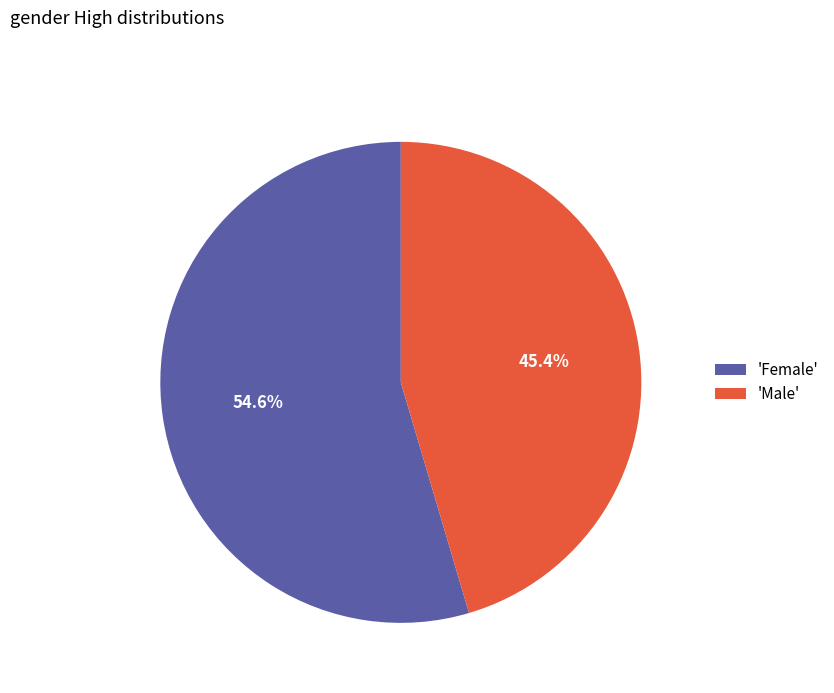

How many segments does this pie chart have?

2